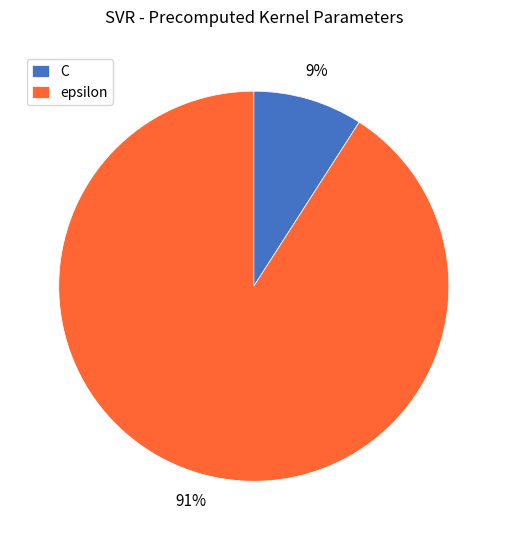

To the nearest percent, what portion does epsilon represent?

91%